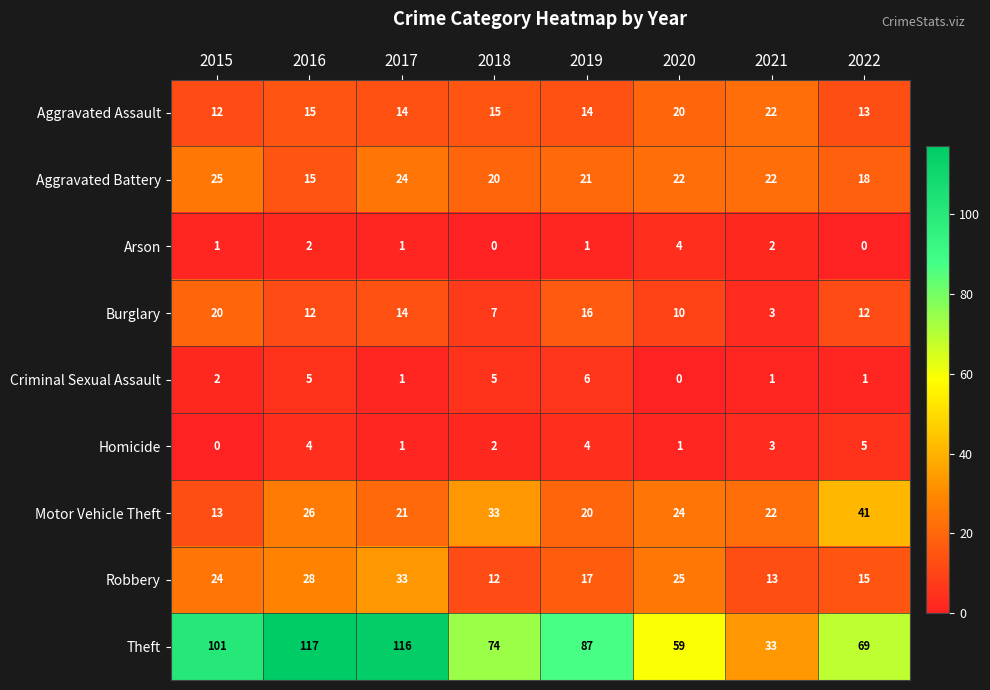

Which category has the lowest value in the Theft series?

2021